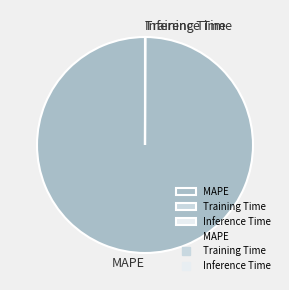

The MAPE slice represents 94% of the pie. True or false?

False